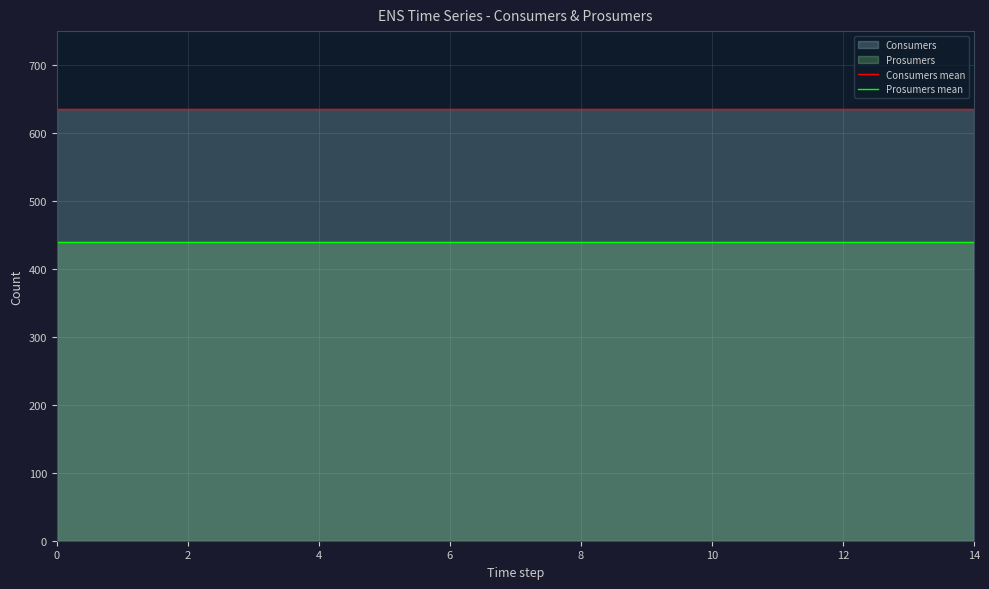

The value of Consumers mean at 8 is 257. True or false?

False